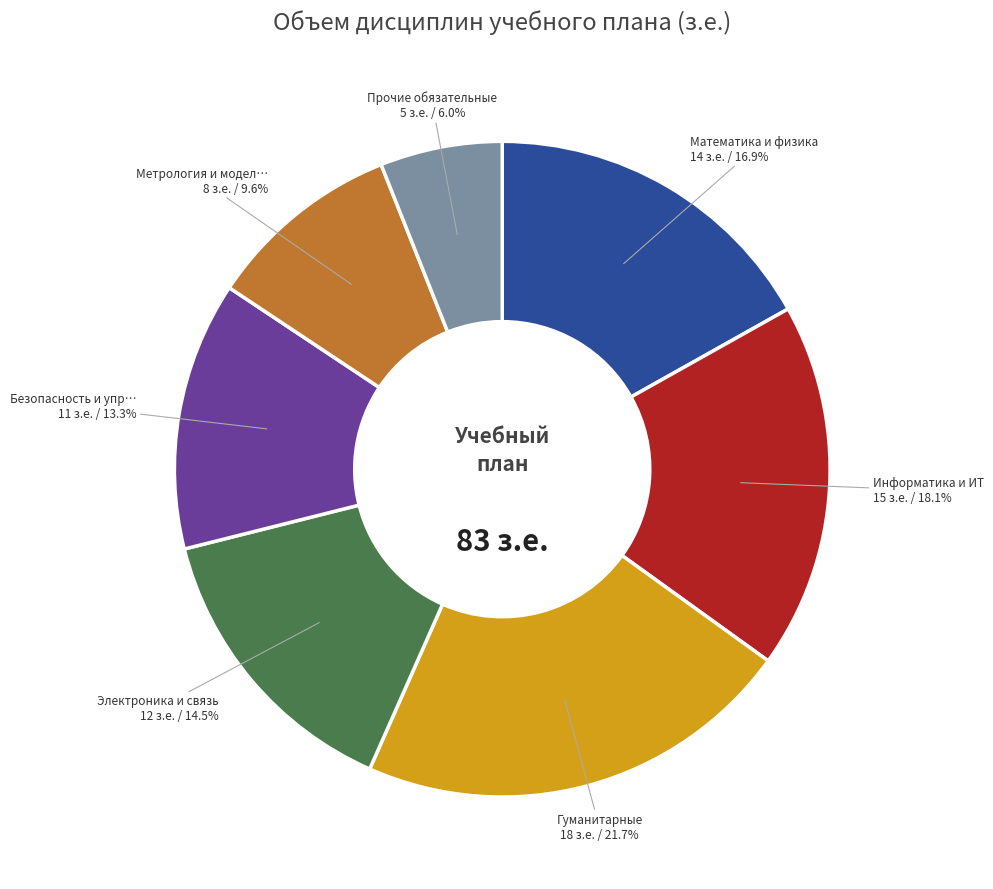

To the nearest percent, what is the difference between the largest and smallest slice percentages?

16%